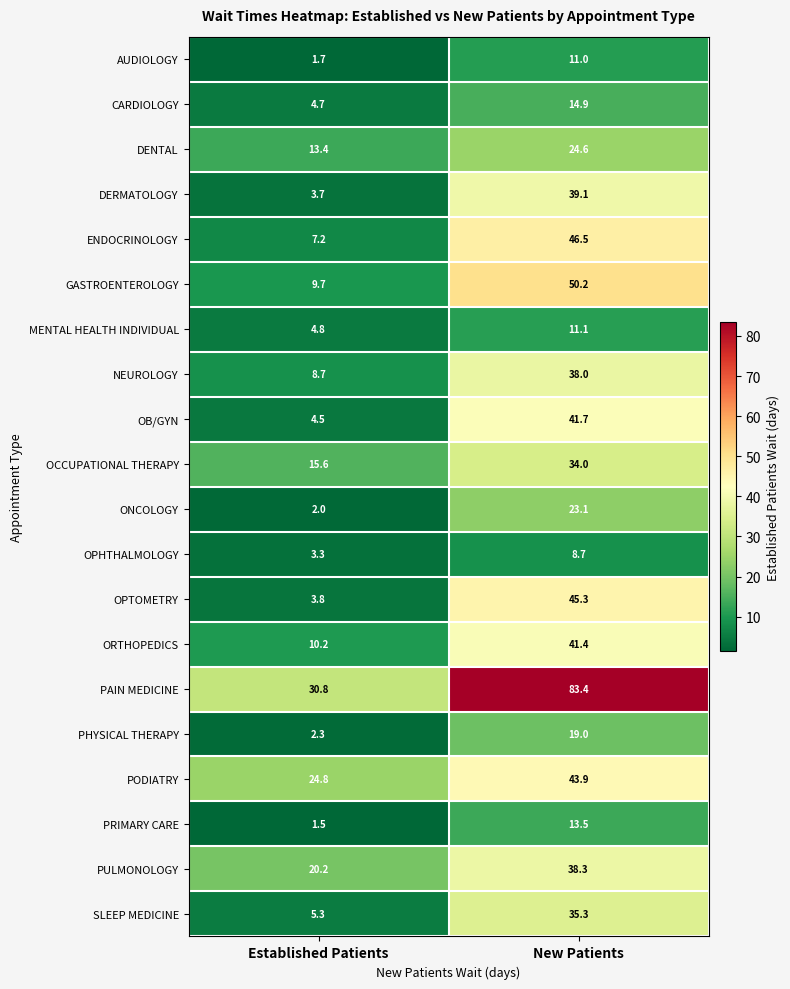

Which series has the largest total across all categories?

PAIN MEDICINE